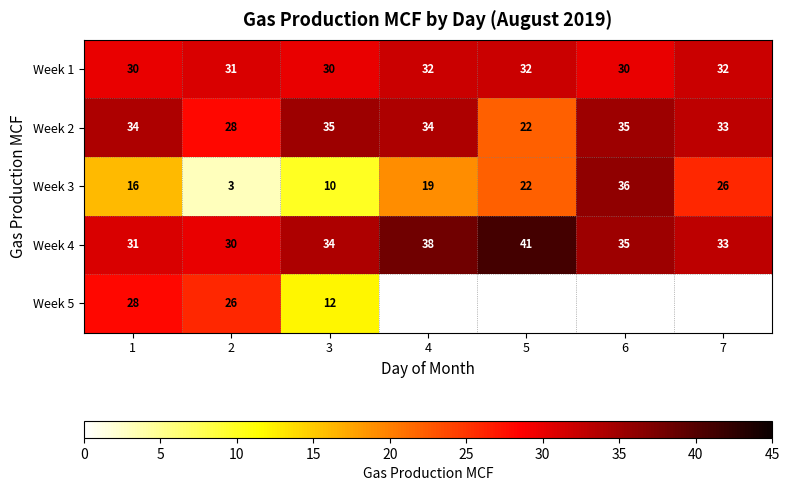

True or false: Week 1 has a value of 32 at 4.

True